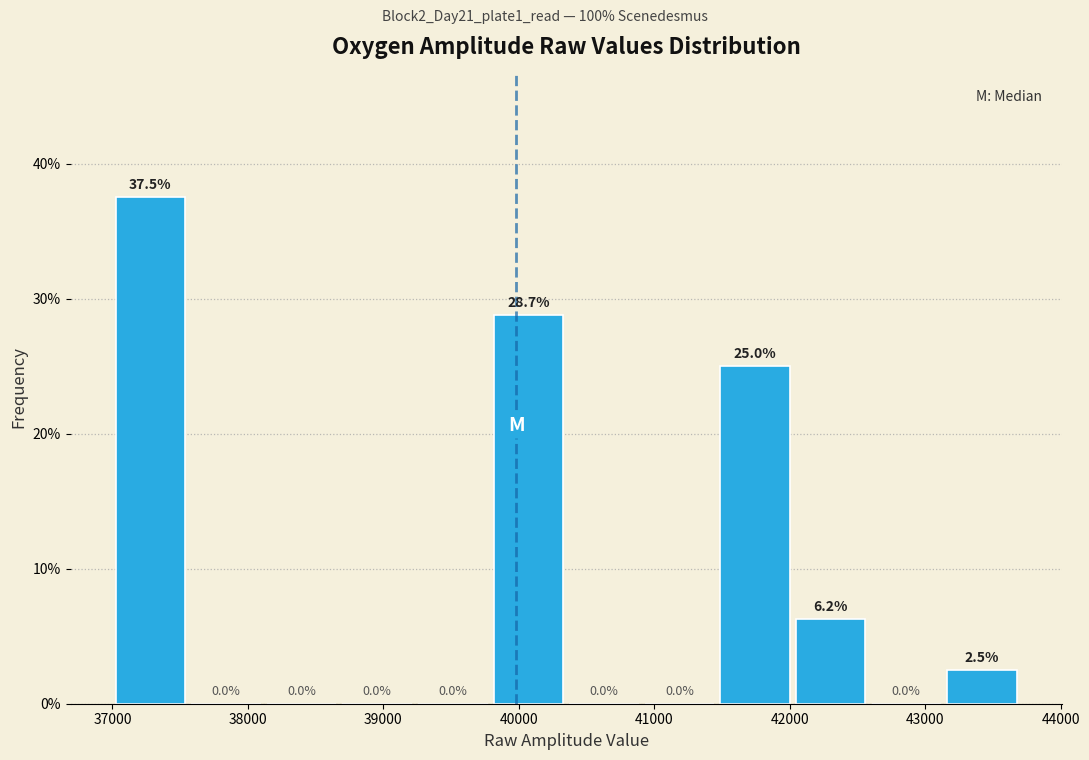

Over which range of the x-axis is the bar tallest?

37000 to 37600